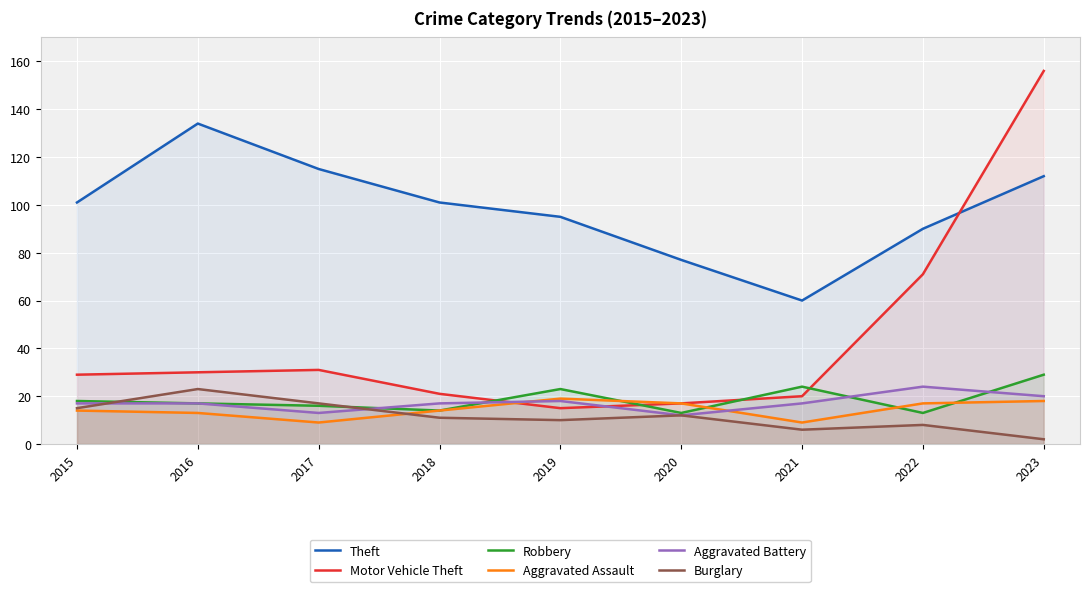

True or false: Burglary and Theft intersect in this chart.

False